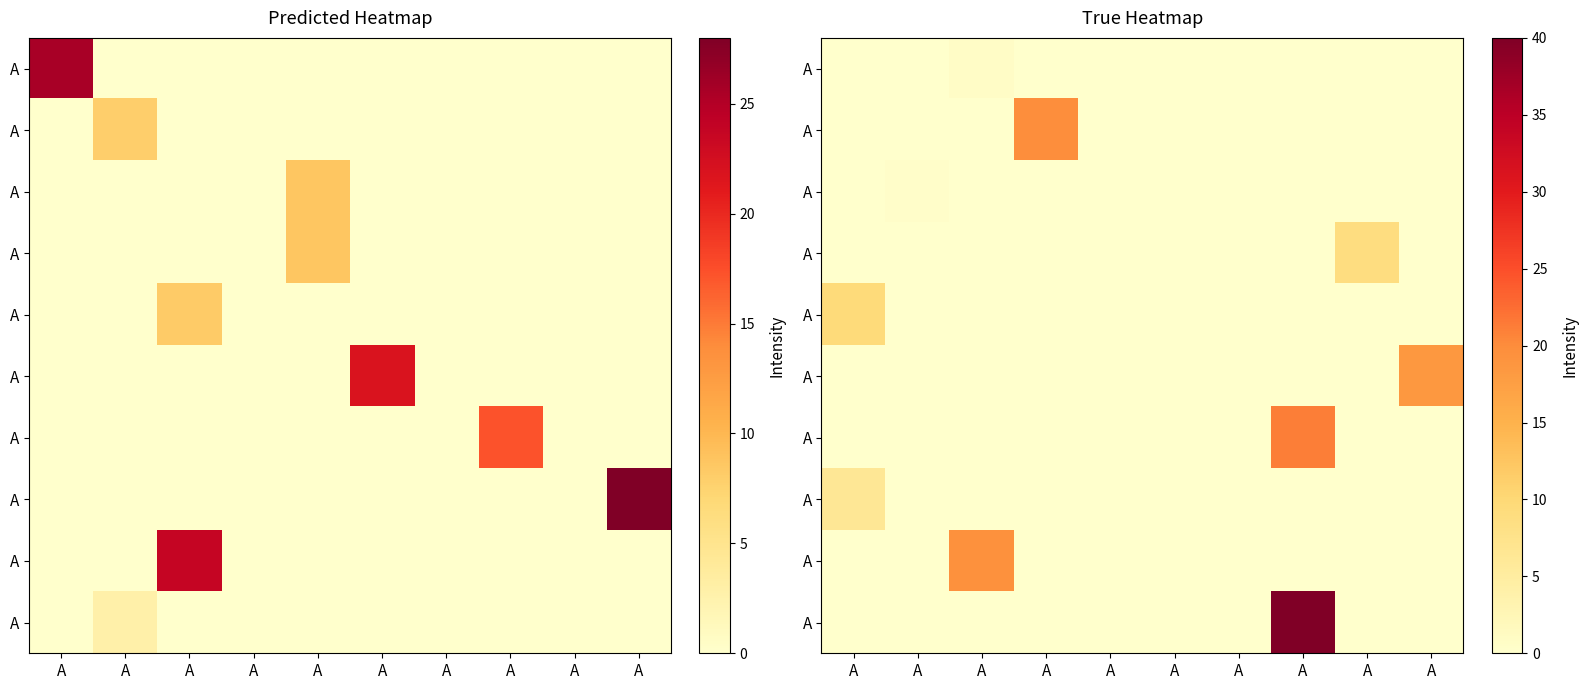

At which category is the sum across all series the highest?

A